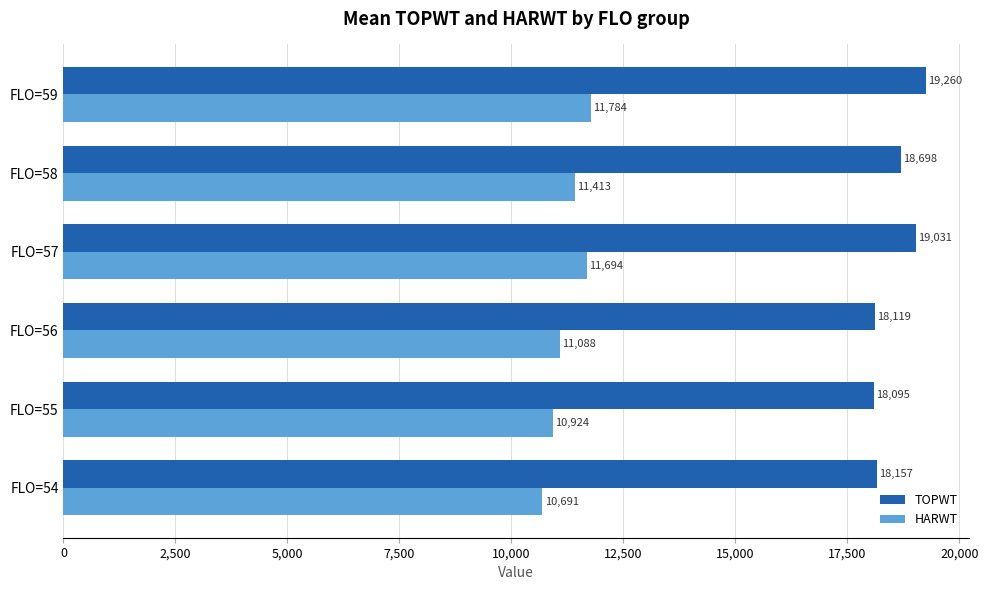

How many data points in TOPWT are less than 18698?

3